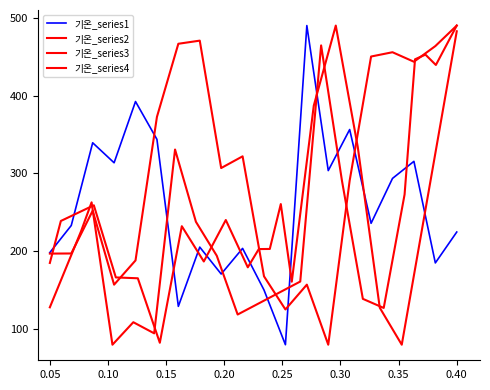

The value of 기온_series1 at 11 is 143.6. True or false?

False